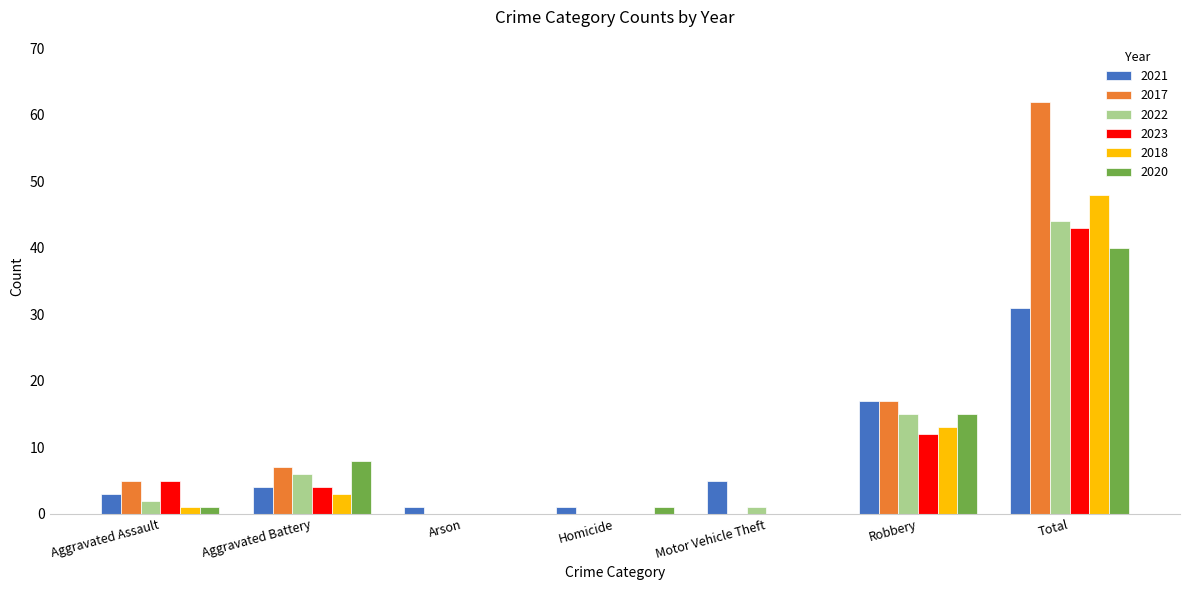

How many groups of bars are there?

7